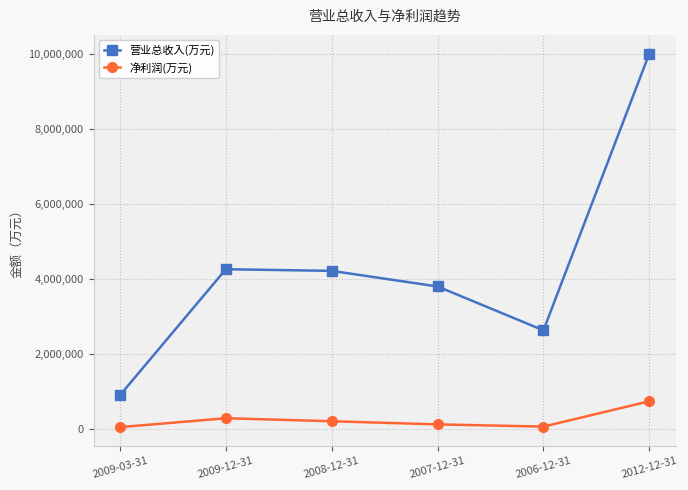

What is the spread (max minus min) of values at 2009-12-31?

3970563